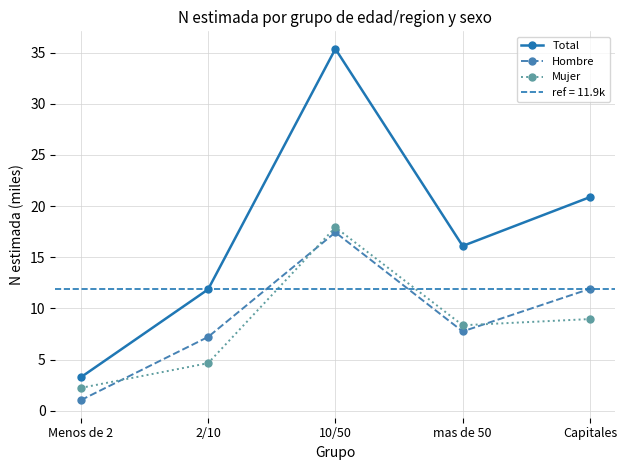

At which category is the sum across all series the highest?

10/50